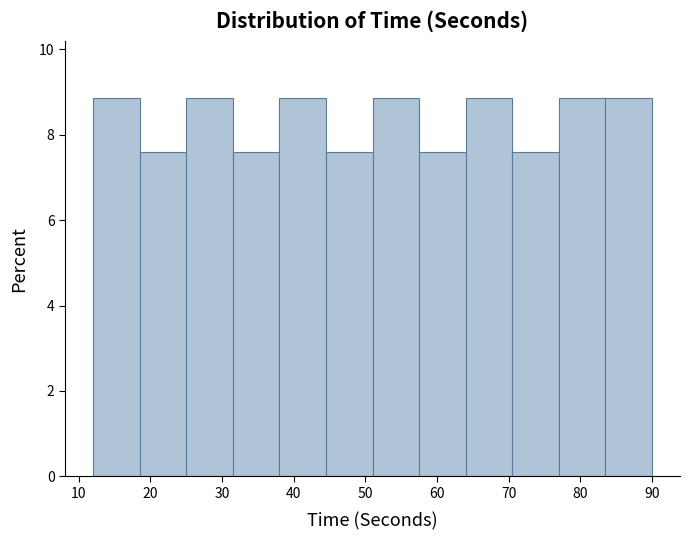

What is the height of the bar covering 31.5 to 38.0 on the x-axis? Neither the bar edges nor the heights are printed on the chart, so give them approximately, as read against the axes.

7.6